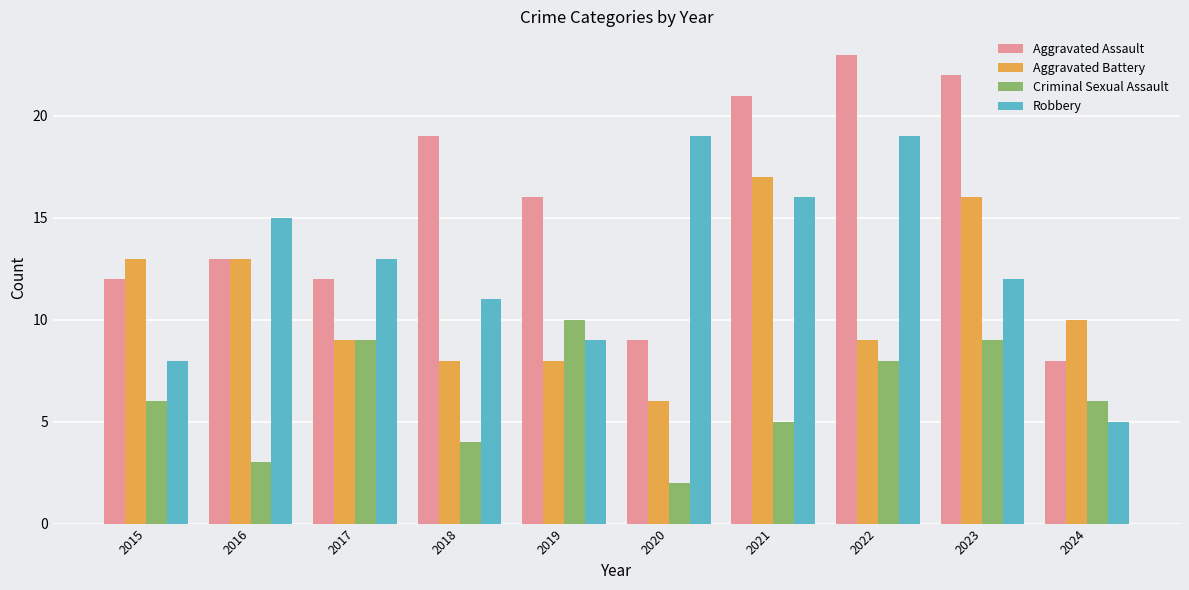

What are all the series names shown in the legend?

Aggravated Assault, Aggravated Battery, Criminal Sexual Assault, Robbery